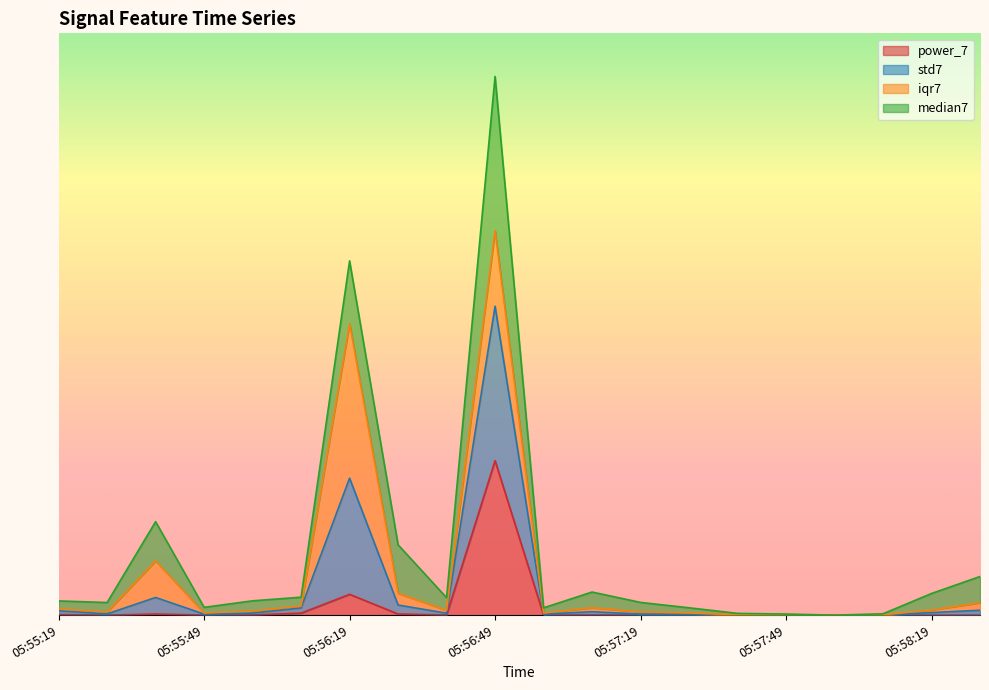

Rank the categories by power_7 value from lowest to highest.

05:57:19, 05:57:59, 05:58:09, 05:57:49, 05:57:39, 05:58:19, 05:58:29, 05:57:29, 05:55:29, 05:56:59, 05:55:49, 05:56:39, 05:55:59, 05:57:09, 05:55:19, 05:55:39, 05:56:29, 05:56:09, 05:56:19, 05:56:49